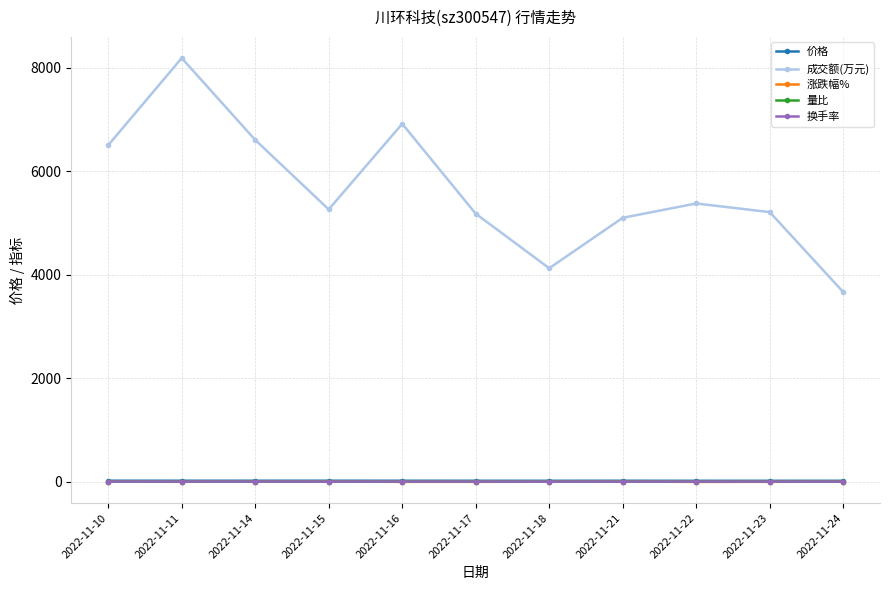

Which series has the widest spread of values?

成交额(万元)